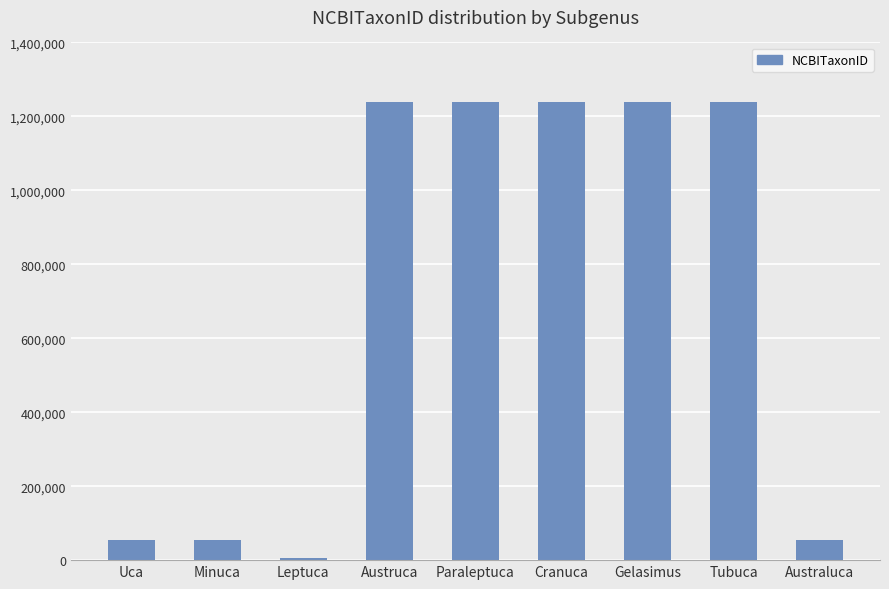

How many bars are there in total?

9